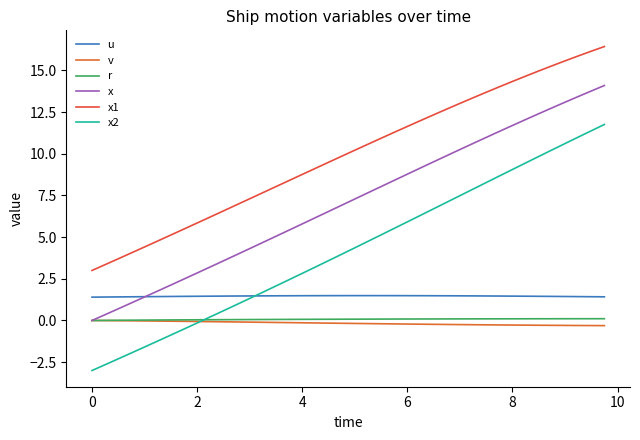

Count the number of categories in the chart.

40